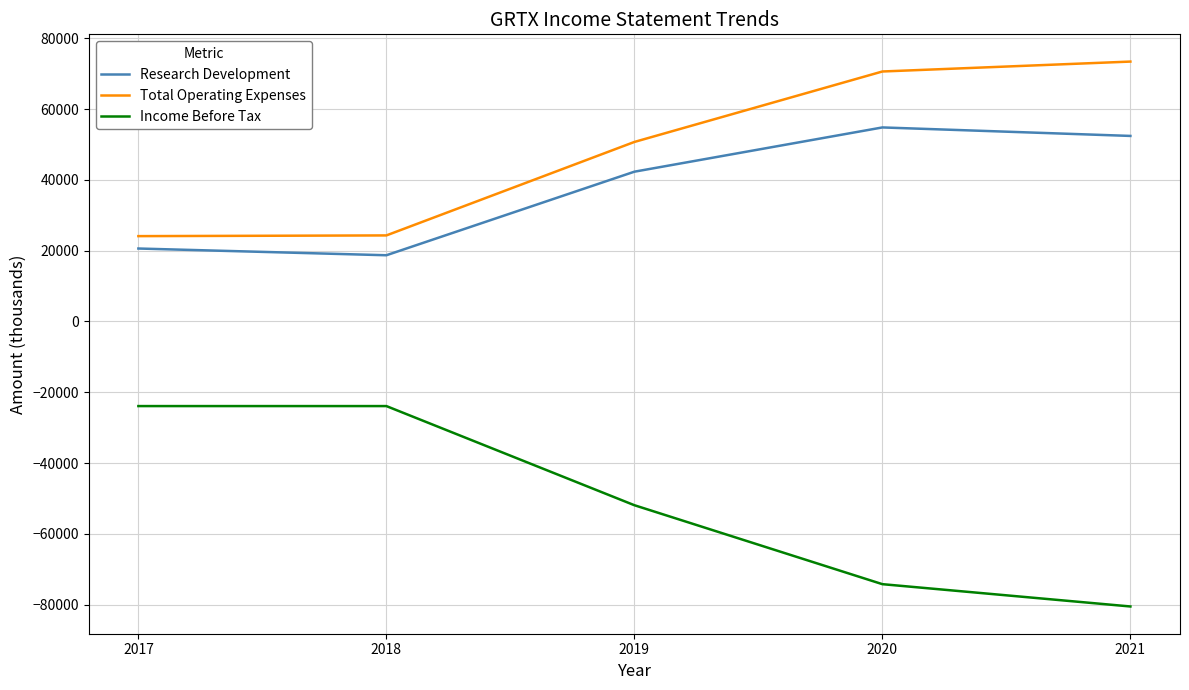

True or false: Research Development and Income Before Tax cross at least once.

False